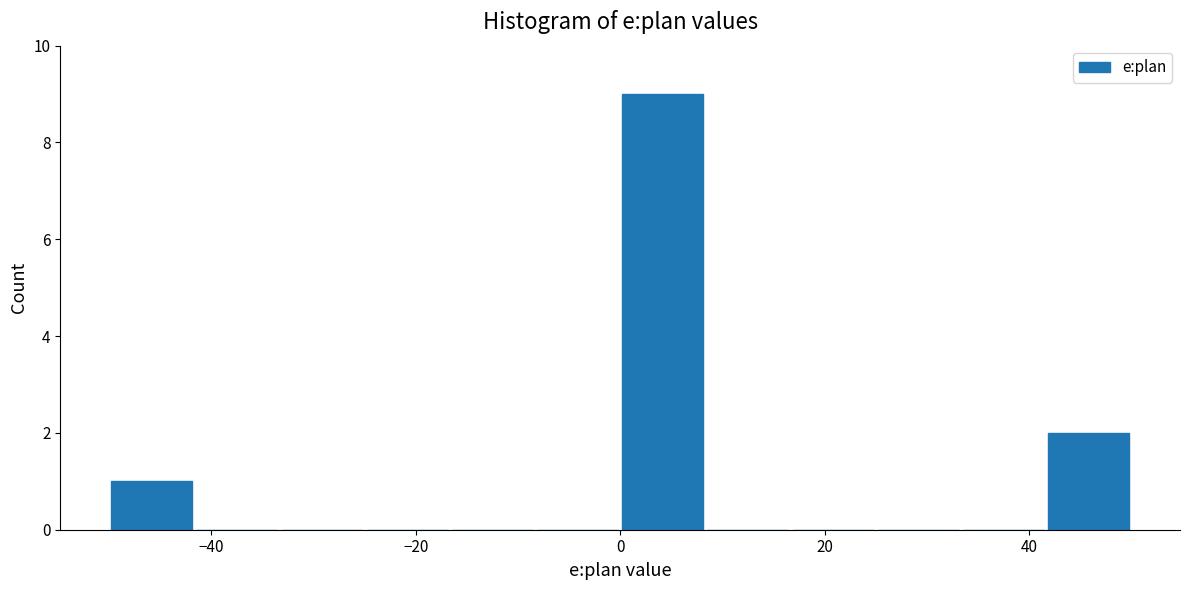

Reading left to right, list every bar in this chart as the range it spans on the x-axis followed by its height. Neither the bar edges nor the heights are printed on the chart, so give them approximately, as read against the axes.

-50 to -42: 1
-42 to -34: 0
-34 to -24: 0
-24 to -16: 0
-16 to -8: 0
-8 to 0: 0
0 to 8: 9
8 to 16: 0
16 to 26: 0
26 to 34: 0
34 to 42: 0
42 to 50: 2